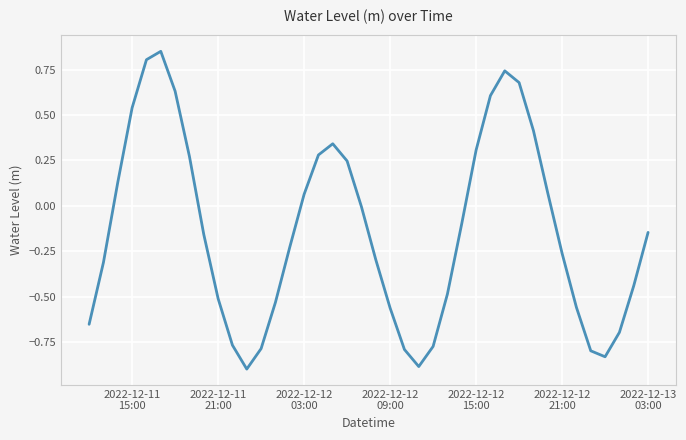

What is the difference between the maximum and minimum values?

1.7